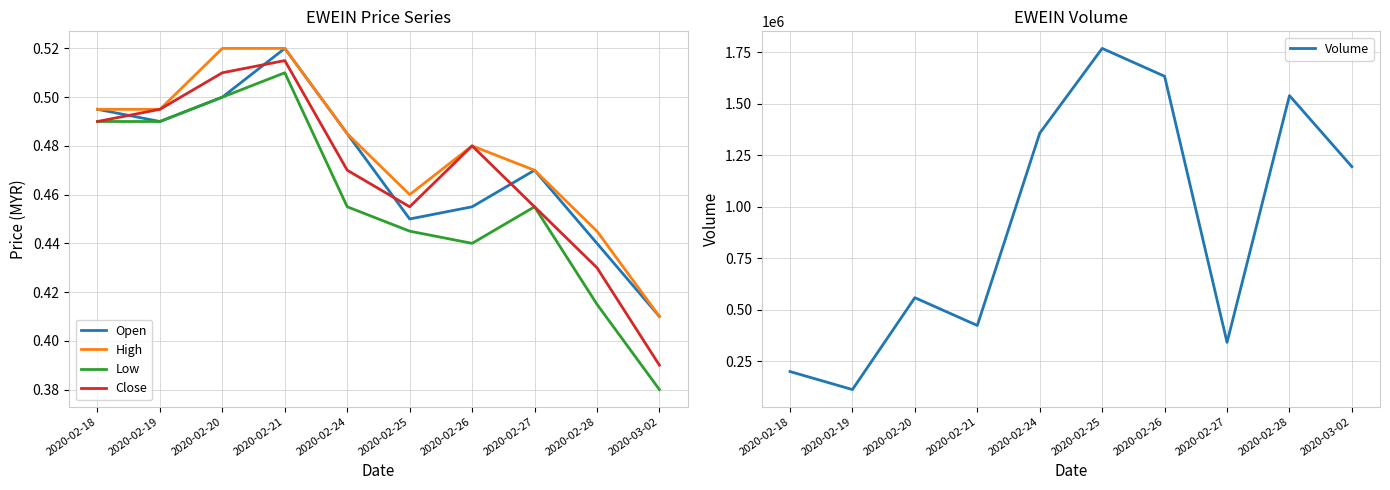

True or false: Low has a value of 0.2 at 2020-02-19.

False